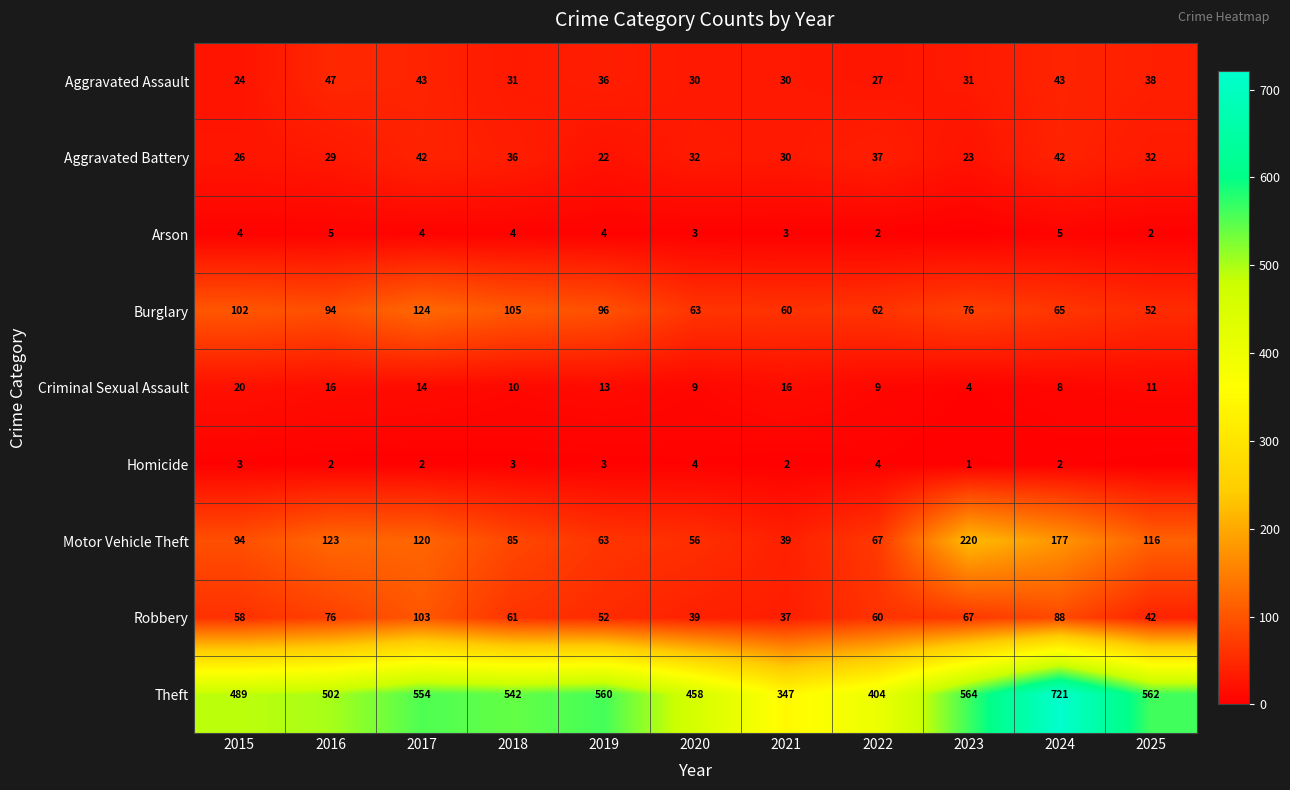

What is the lowest value of the Aggravated Assault series?

24